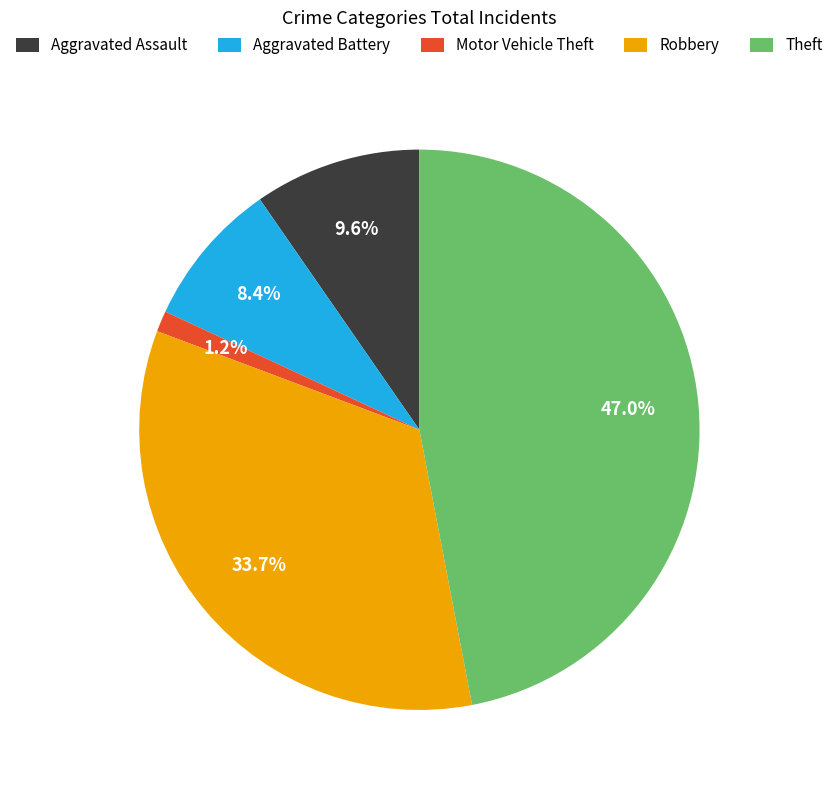

Which slice is the largest?

Theft